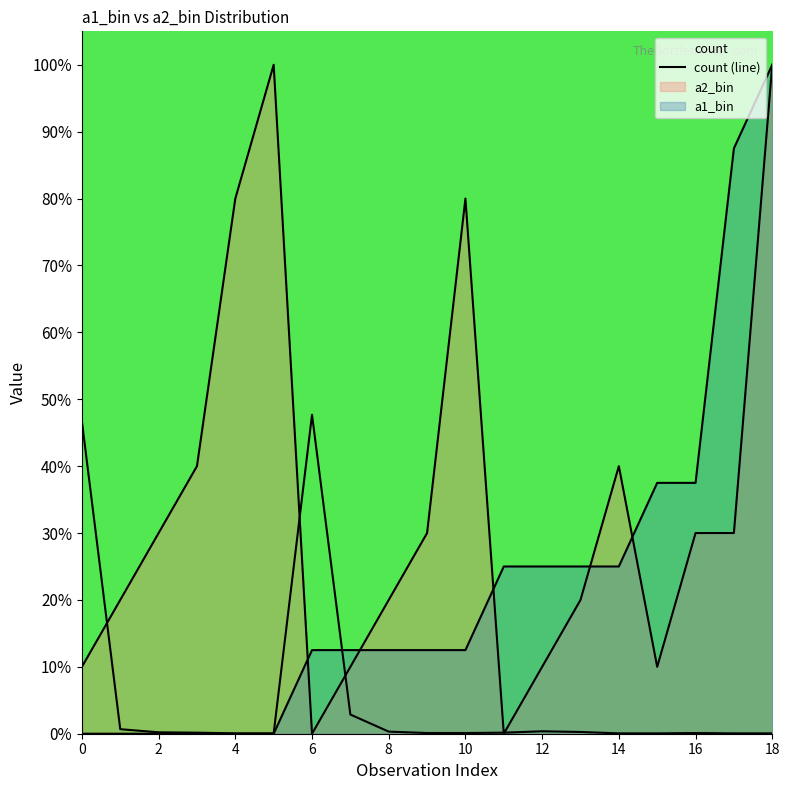

True or false: the data shows 0.1 at 15.

True